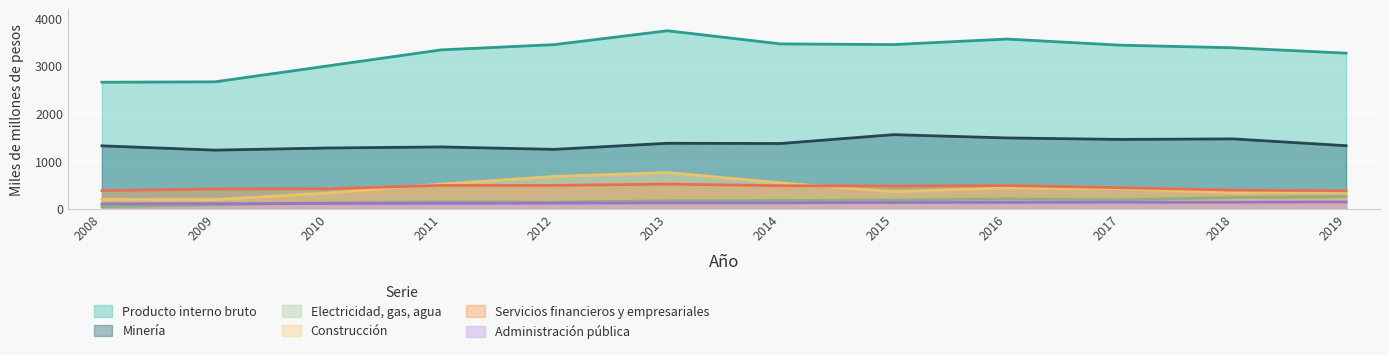

The Administración pública series shows 186 at 2009. True or false?

False